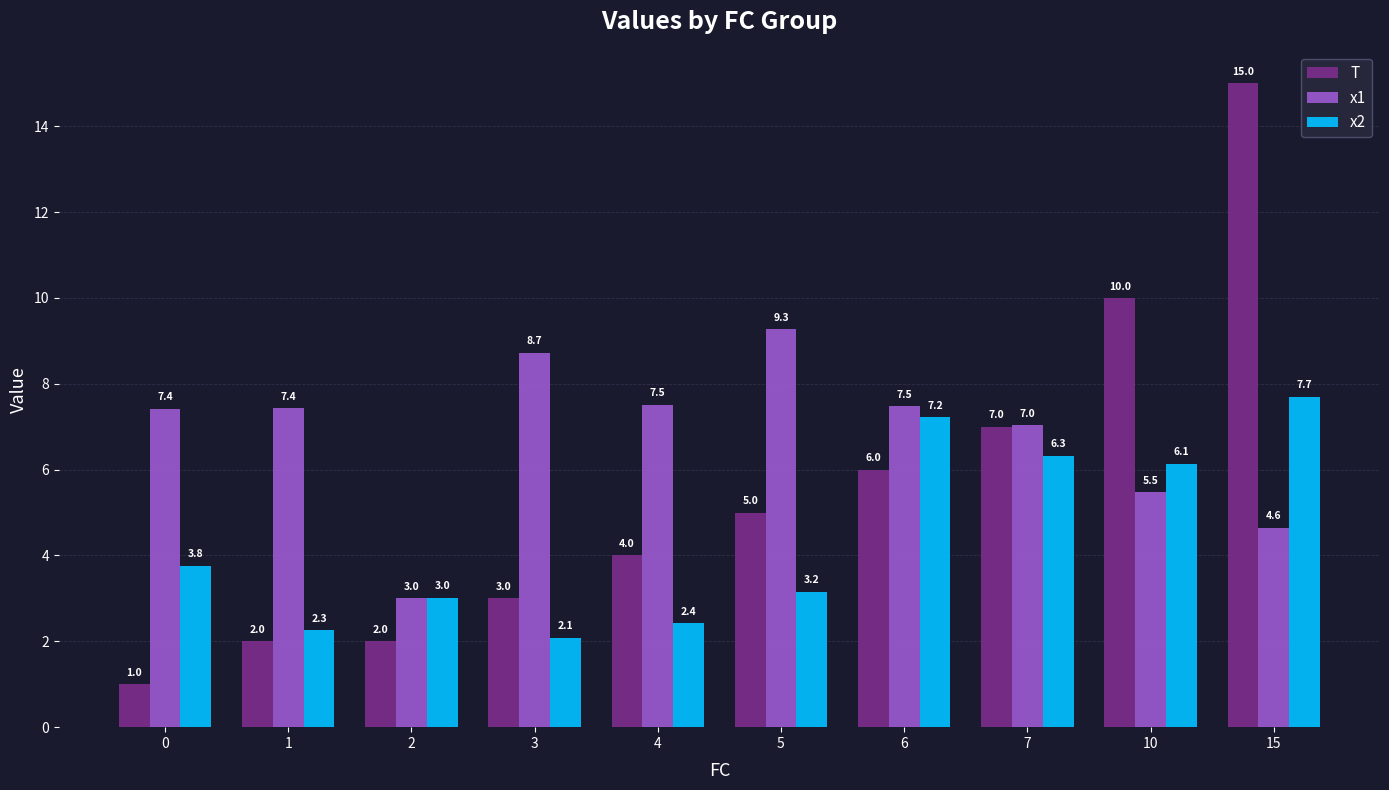

How many bars are there in total?

30